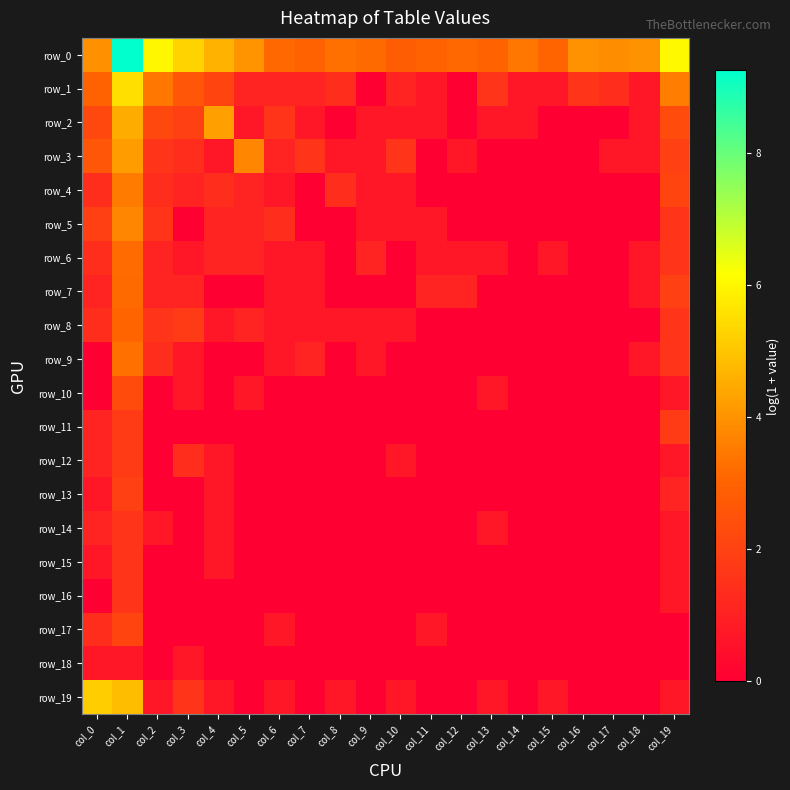

Which series has the largest total across all categories?

row_0